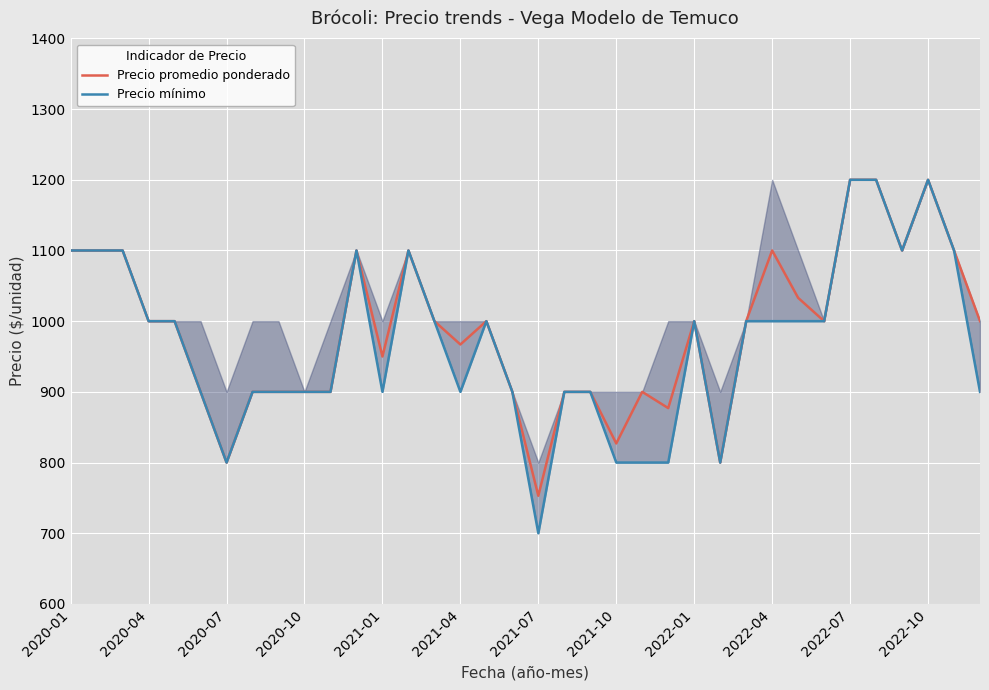

At how many categories does at least one series exceed 928?

22